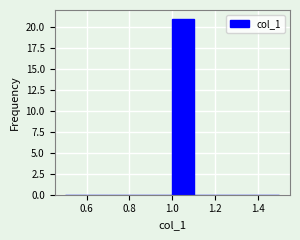

Reading left to right, list every bar in this chart as the range it spans on the x-axis followed by its height. The values are not printed on the chart, so give them approximately, as read against the axis.

0.5 to 0.6: 0
0.6 to 0.7: 0
0.7 to 0.8: 0
0.8 to 0.9: 0
0.9 to 1.0: 0
1.0 to 1.1: 21
1.1 to 1.2: 0
1.2 to 1.3: 0
1.3 to 1.4: 0
1.4 to 1.5: 0